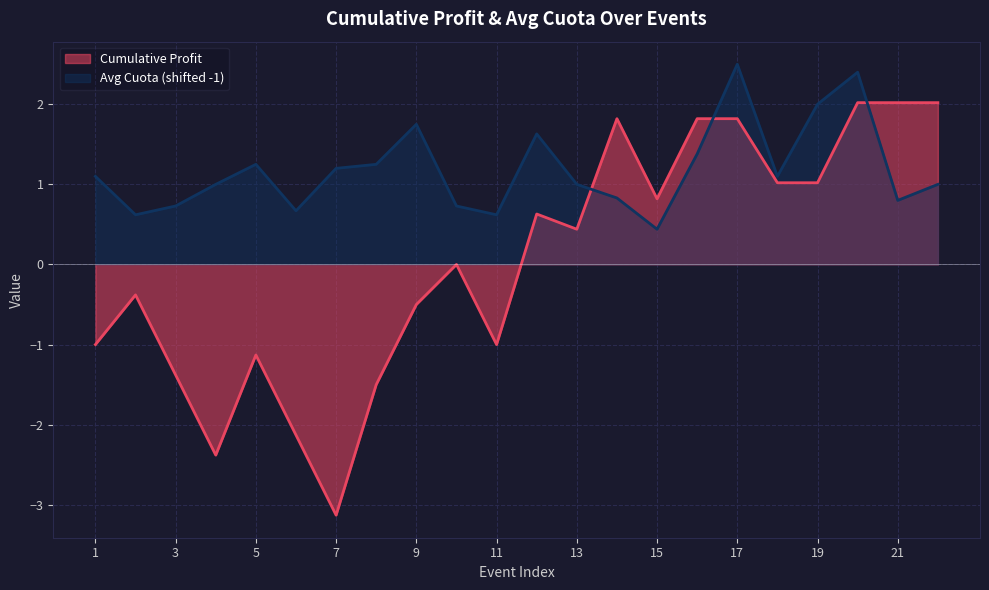

The Avg Cuota (shifted -1) series shows 1.2 at 5. True or false?

True